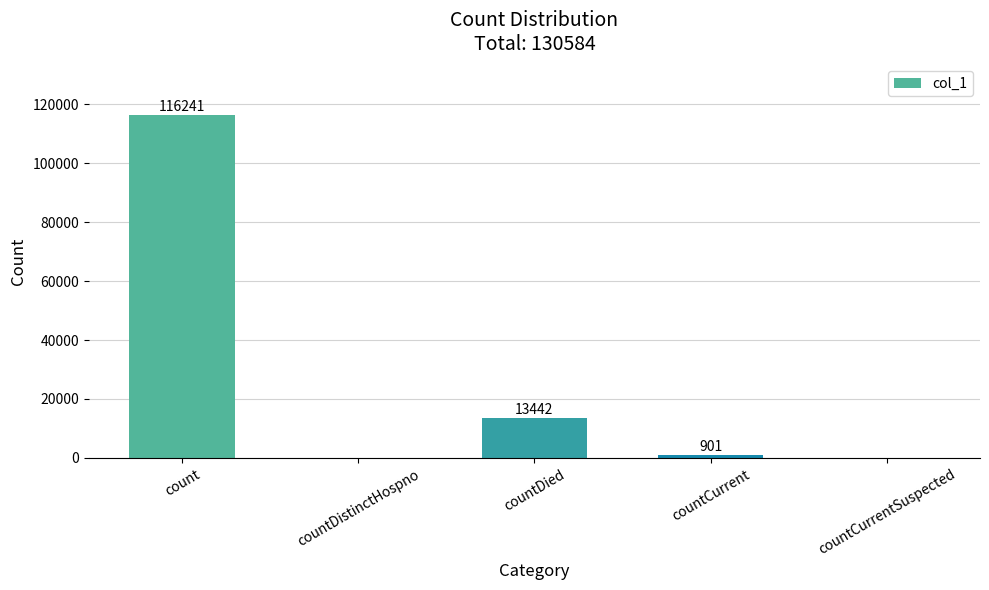

How many categories are shown in the chart?

5